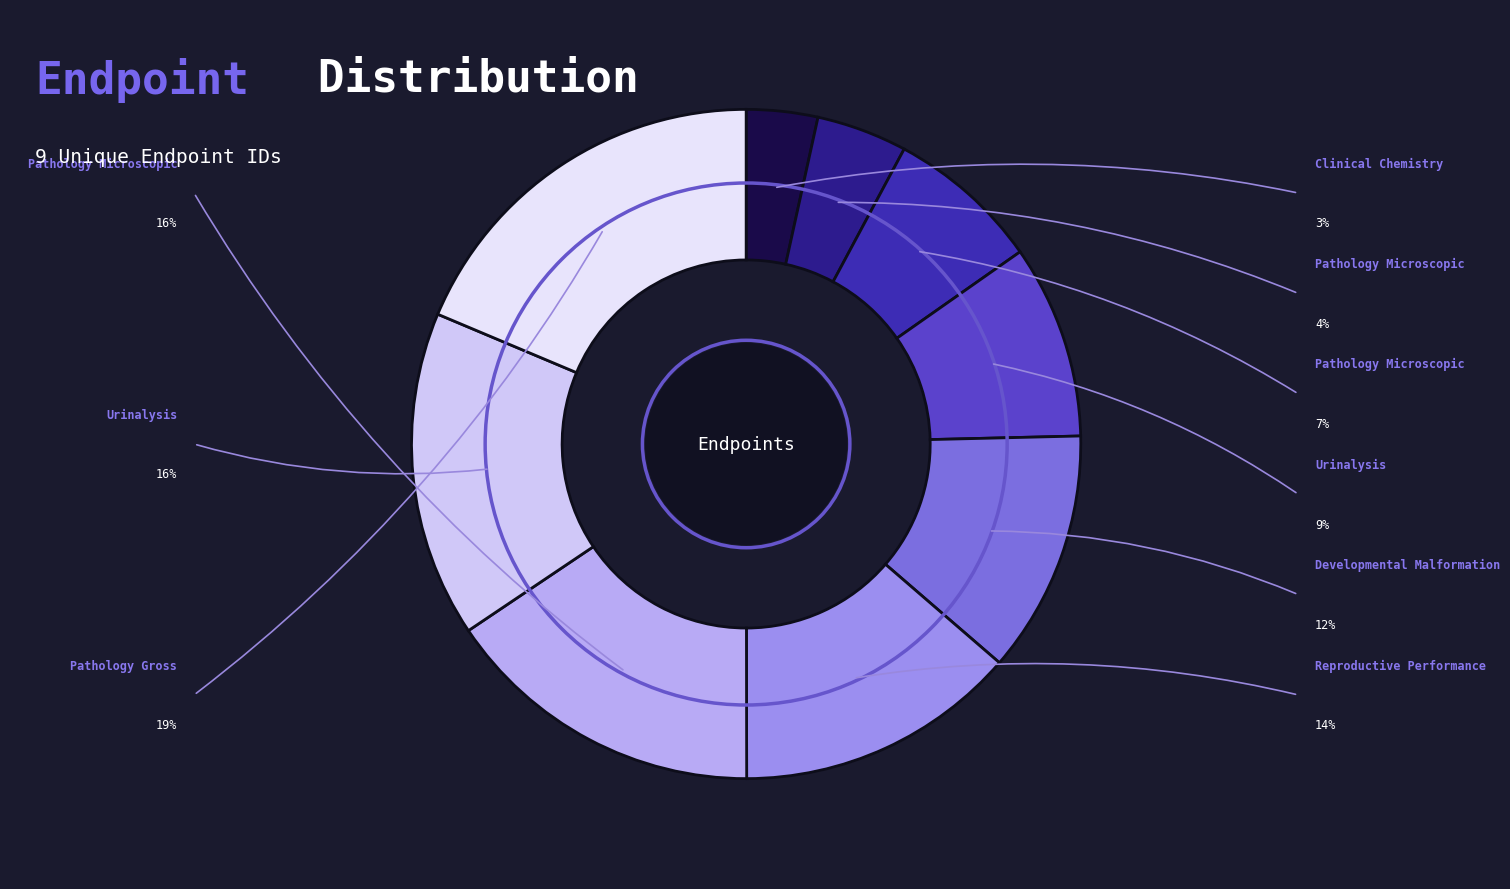

Count the number of slices in the pie.

9